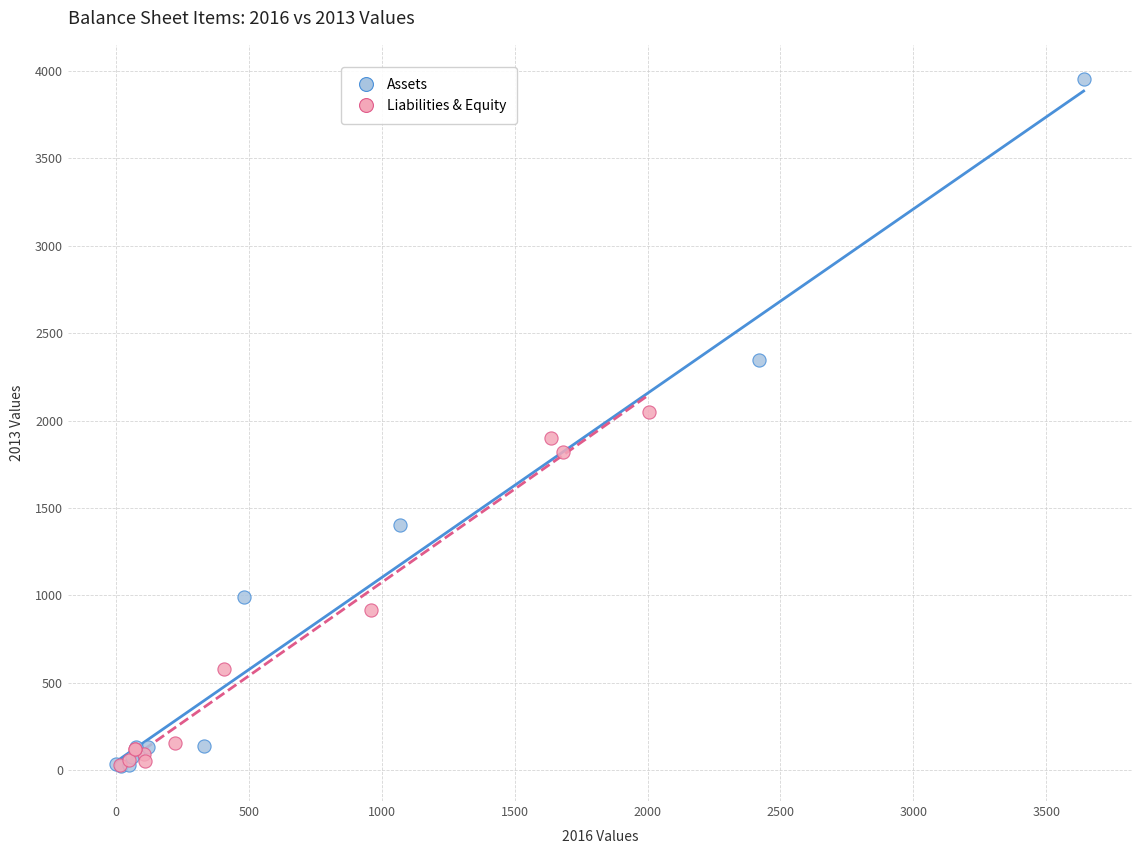

Which series contains the highest Y value?

Assets